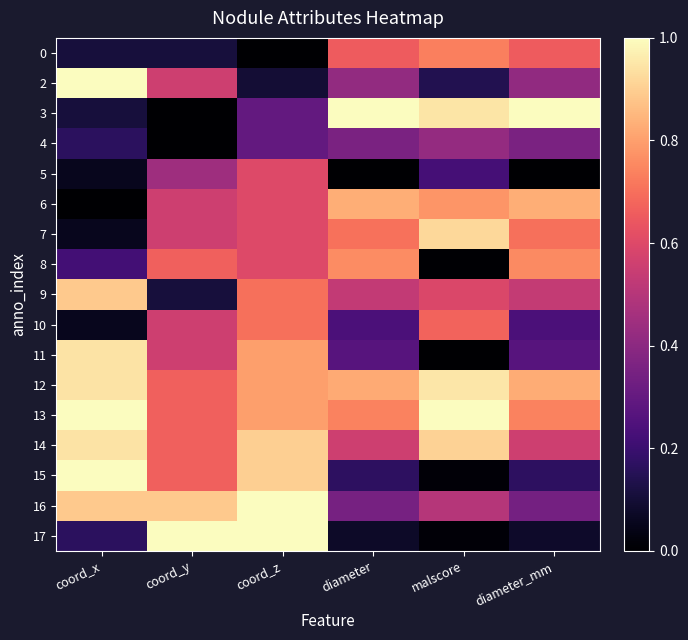

Reading left to right, extract all data points from this chart.

0: coord_x=0.1	coord_y=0.1	coord_z=0.0	diameter=0.7	malscore=0.7	diameter_mm=0.7
2: coord_x=1.0	coord_y=0.6	coord_z=0.1	diameter=0.4	malscore=0.1	diameter_mm=0.4
3: coord_x=0.1	coord_y=0.0	coord_z=0.3	diameter=1.0	malscore=0.9	diameter_mm=1.0
4: coord_x=0.2	coord_y=0.0	coord_z=0.3	diameter=0.4	malscore=0.4	diameter_mm=0.4
5: coord_x=0.1	coord_y=0.4	coord_z=0.6	diameter=0.0	malscore=0.2	diameter_mm=0.0
6: coord_x=0.0	coord_y=0.6	coord_z=0.6	diameter=0.8	malscore=0.8	diameter_mm=0.8
7: coord_x=0.1	coord_y=0.6	coord_z=0.6	diameter=0.7	malscore=0.9	diameter_mm=0.7
8: coord_x=0.2	coord_y=0.7	coord_z=0.6	diameter=0.8	malscore=0.0	diameter_mm=0.8
9: coord_x=0.9	coord_y=0.1	coord_z=0.7	diameter=0.5	malscore=0.6	diameter_mm=0.5
10: coord_x=0.1	coord_y=0.6	coord_z=0.7	diameter=0.2	malscore=0.7	diameter_mm=0.2
11: coord_x=0.9	coord_y=0.6	coord_z=0.8	diameter=0.3	malscore=0.0	diameter_mm=0.3
12: coord_x=0.9	coord_y=0.7	coord_z=0.8	diameter=0.8	malscore=0.9	diameter_mm=0.8
13: coord_x=1.0	coord_y=0.7	coord_z=0.8	diameter=0.7	malscore=1.0	diameter_mm=0.7
14: coord_x=0.9	coord_y=0.7	coord_z=0.9	diameter=0.6	malscore=0.9	diameter_mm=0.6
15: coord_x=1.0	coord_y=0.7	coord_z=0.9	diameter=0.2	malscore=0.0	diameter_mm=0.2
16: coord_x=0.9	coord_y=0.9	coord_z=1.0	diameter=0.3	malscore=0.5	diameter_mm=0.3
17: coord_x=0.2	coord_y=1.0	coord_z=1.0	diameter=0.1	malscore=0.0	diameter_mm=0.1